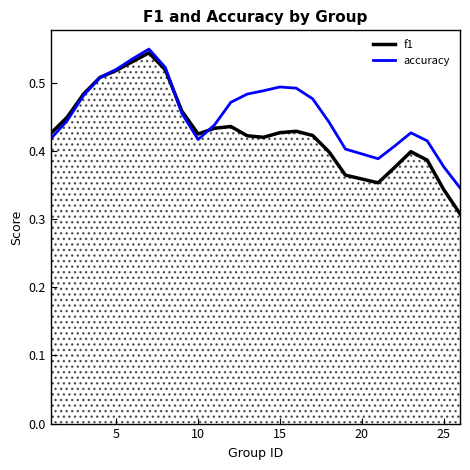

Which series has the widest spread of values?

f1